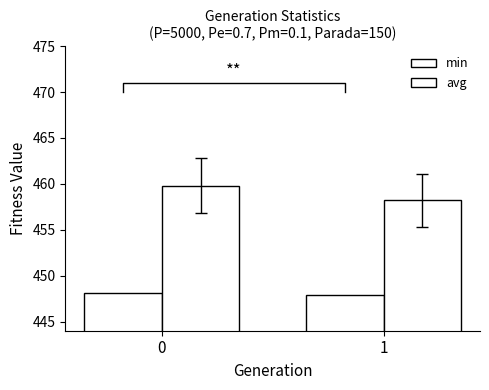

How many bars are there in each group?

2